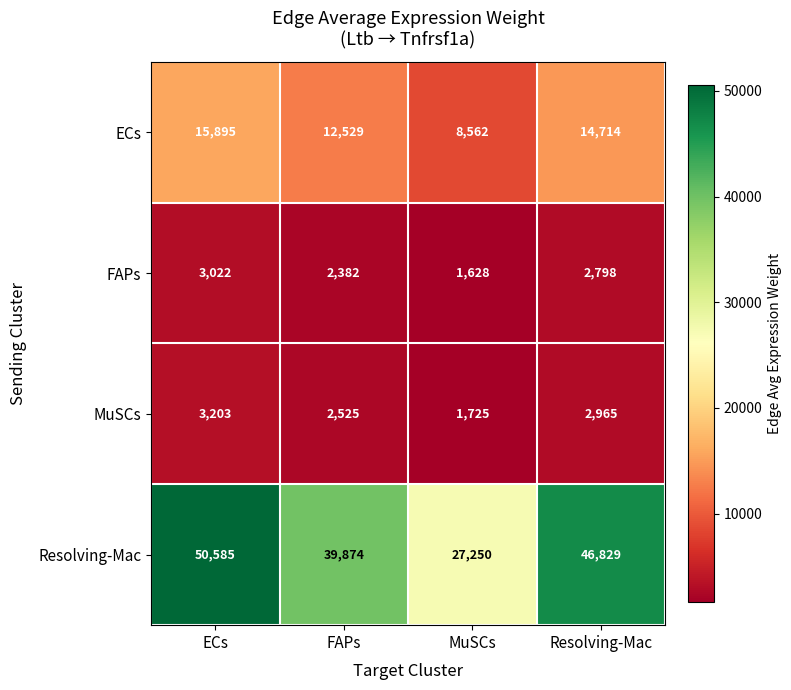

Which series has the widest spread of values?

Resolving-Mac